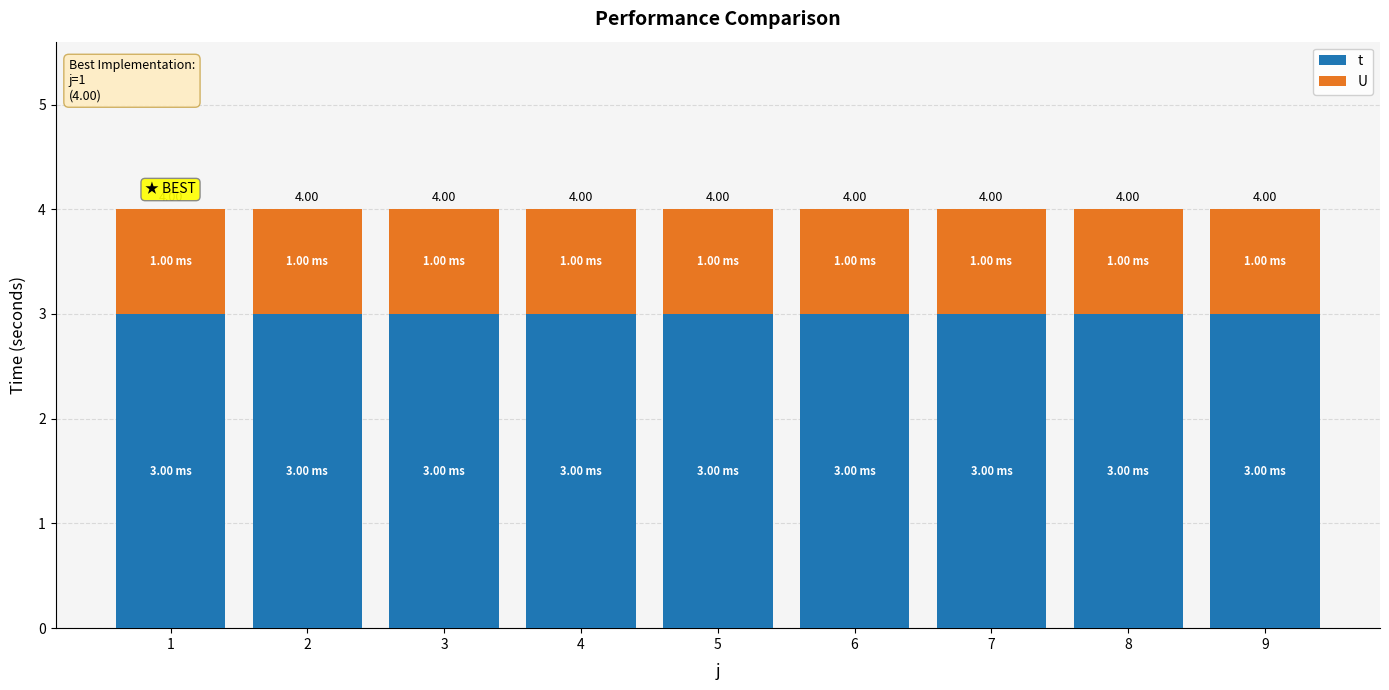

How many bars are there in total?

9